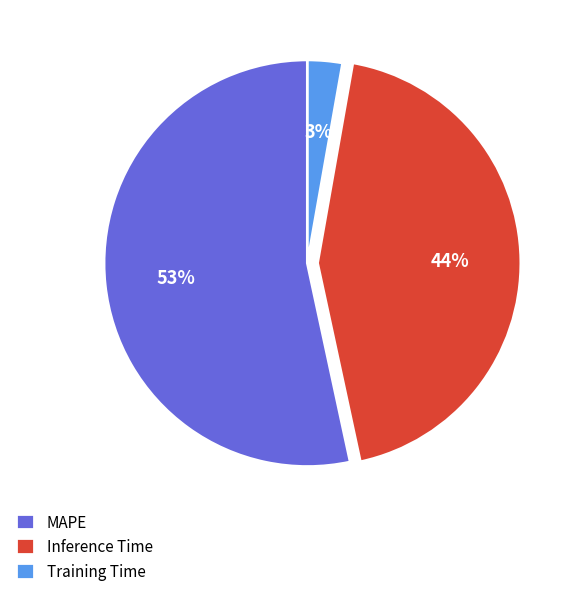

Combined, do Inference Time and Training Time account for over 50%?

No